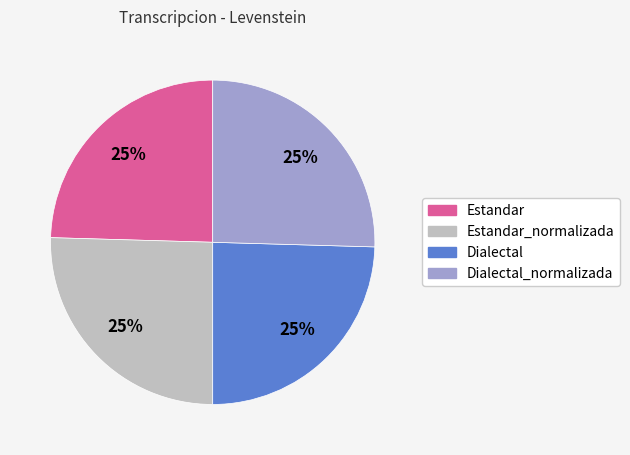

How many segments does this pie chart have?

4